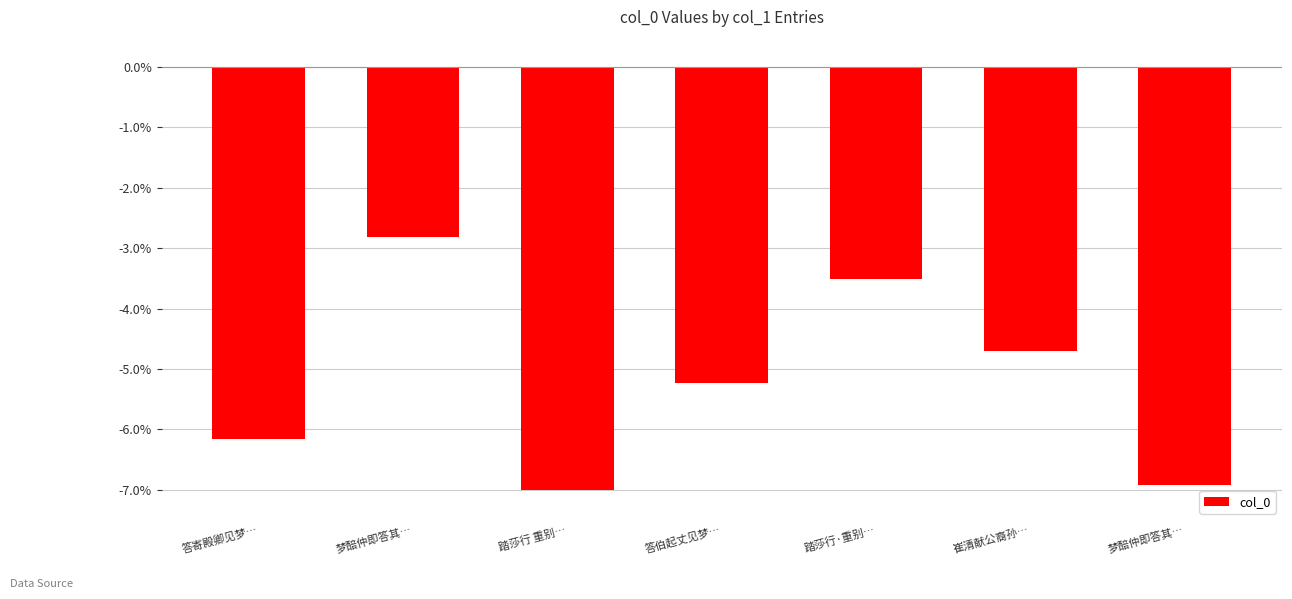

Where is the data nearest to the value -4?

踏莎行·重别…